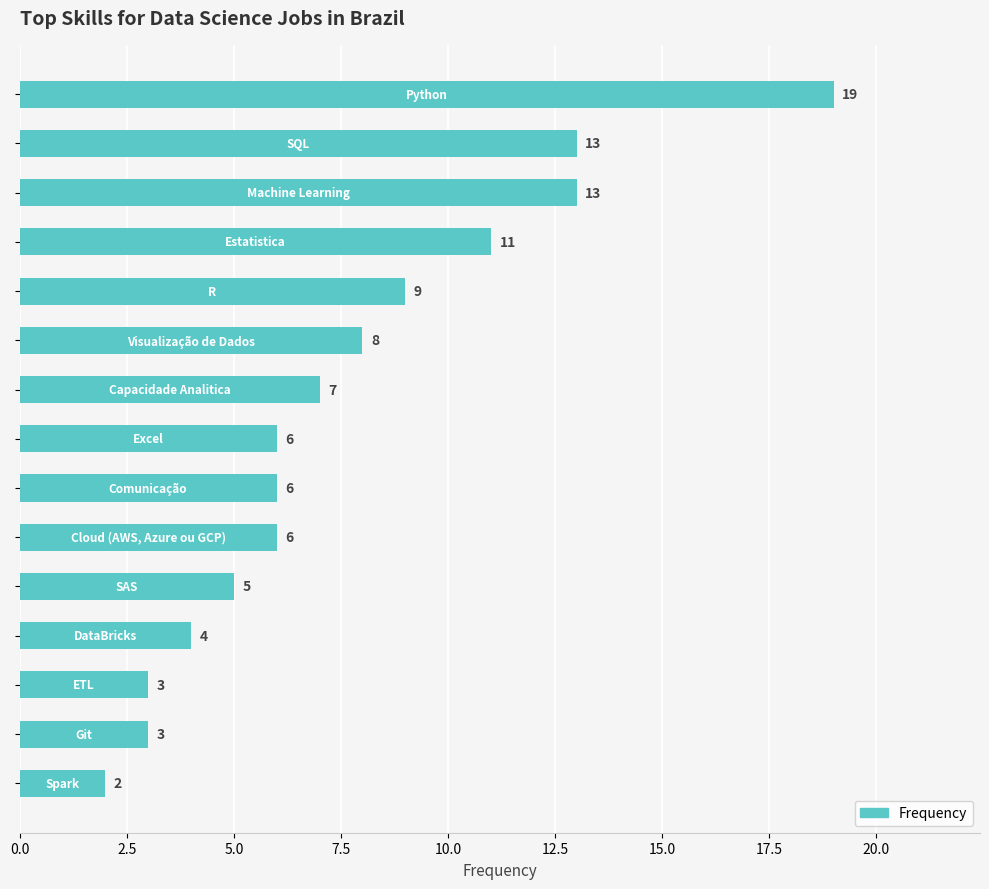

What is the maximum value shown in the chart?

19